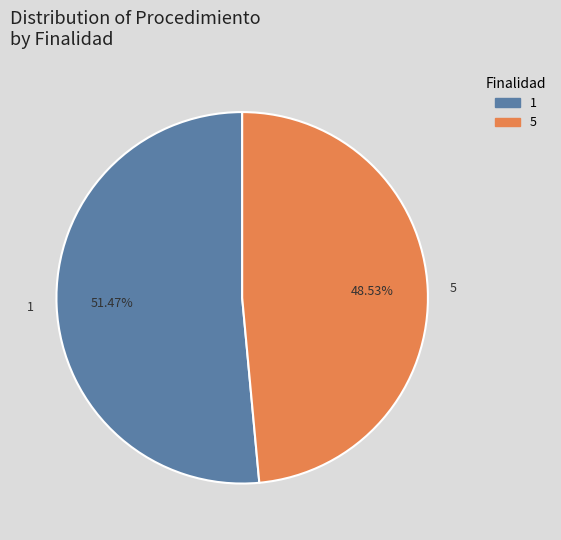

To the nearest percent, what is the difference between the largest and smallest slice percentages?

3%